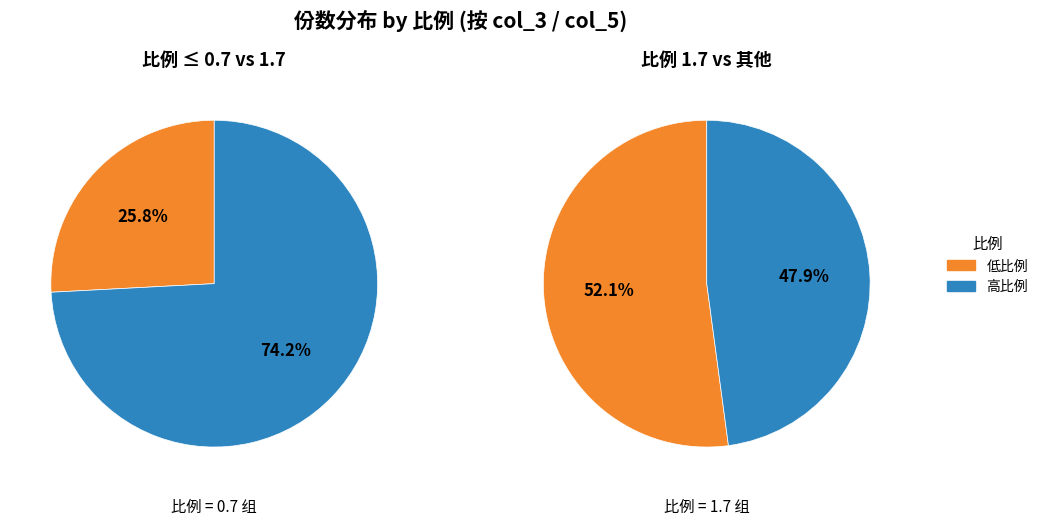

How many segments does this pie chart have?

4